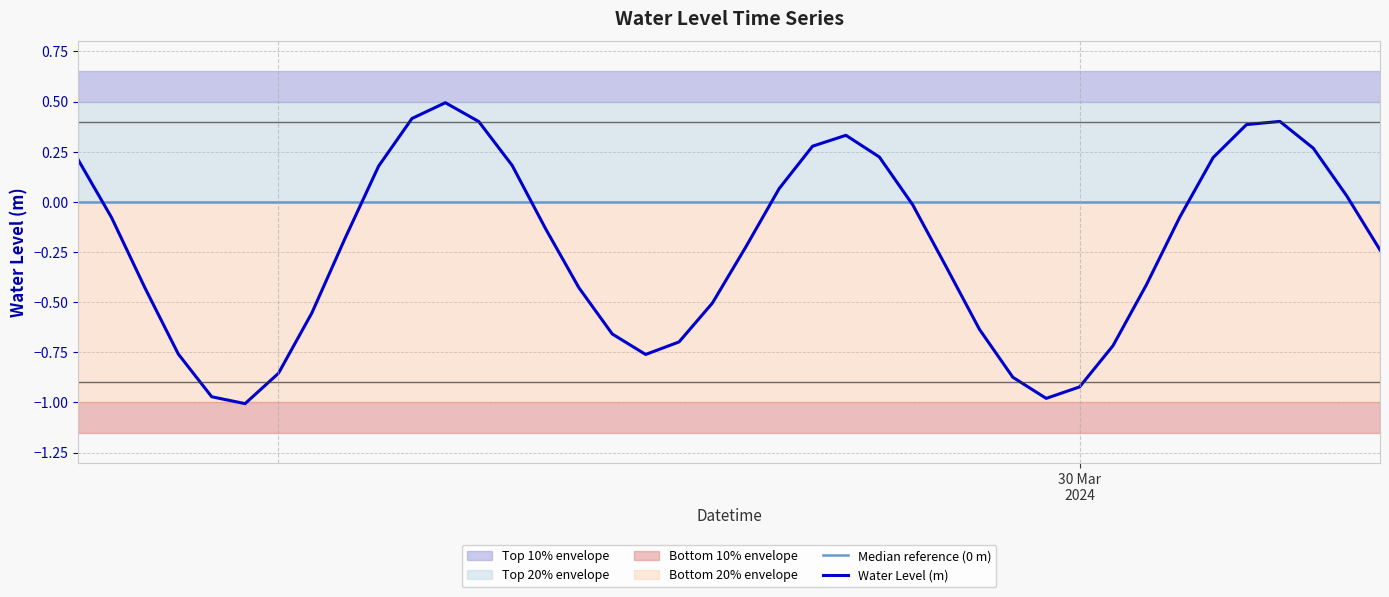

How many lines are shown in the chart?

2